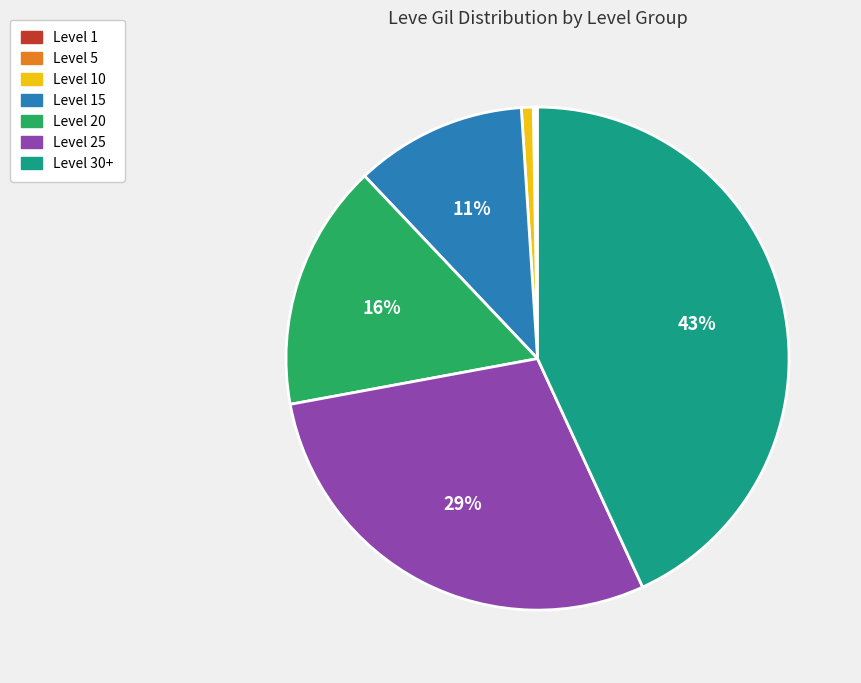

What is the ratio of the value at Level 30+ to the value at Level 20?

2.7